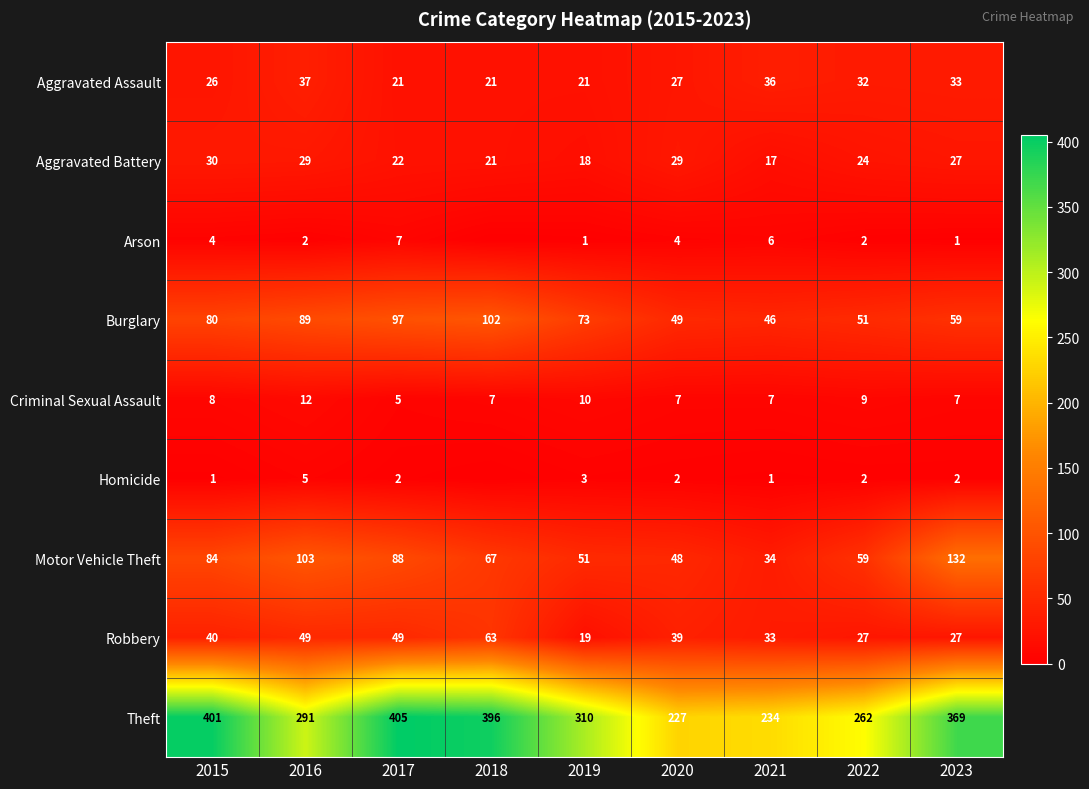

At which label is Aggravated Battery closest to 23?

2017